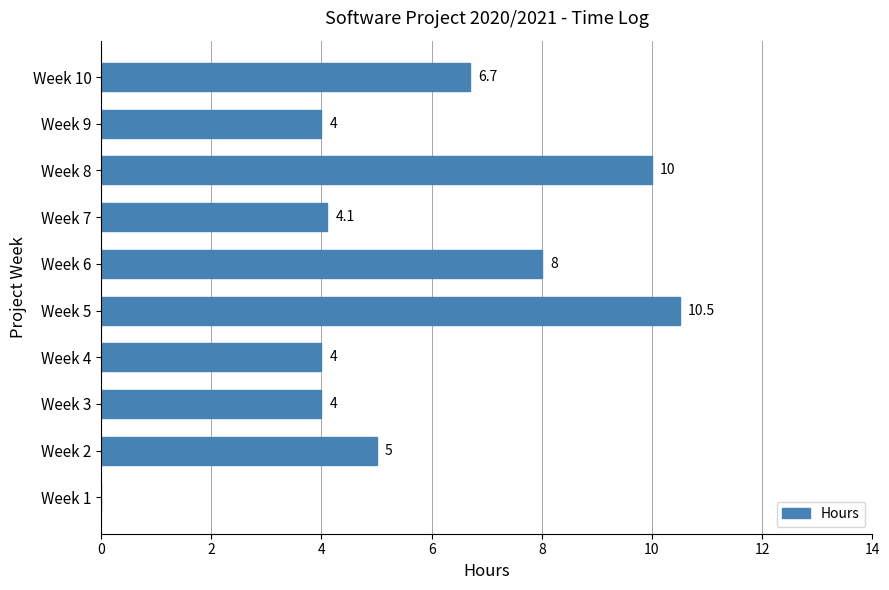

What is the maximum value shown in the chart?

10.5